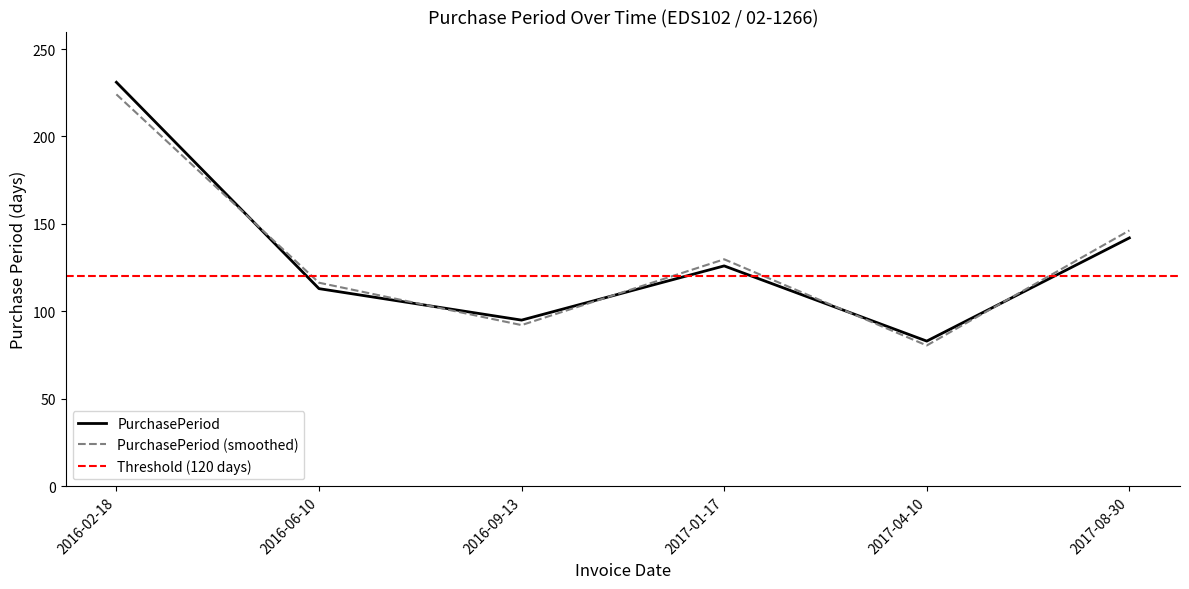

What is the sum of the values at 2017-08-30 and 2016-02-18?

373